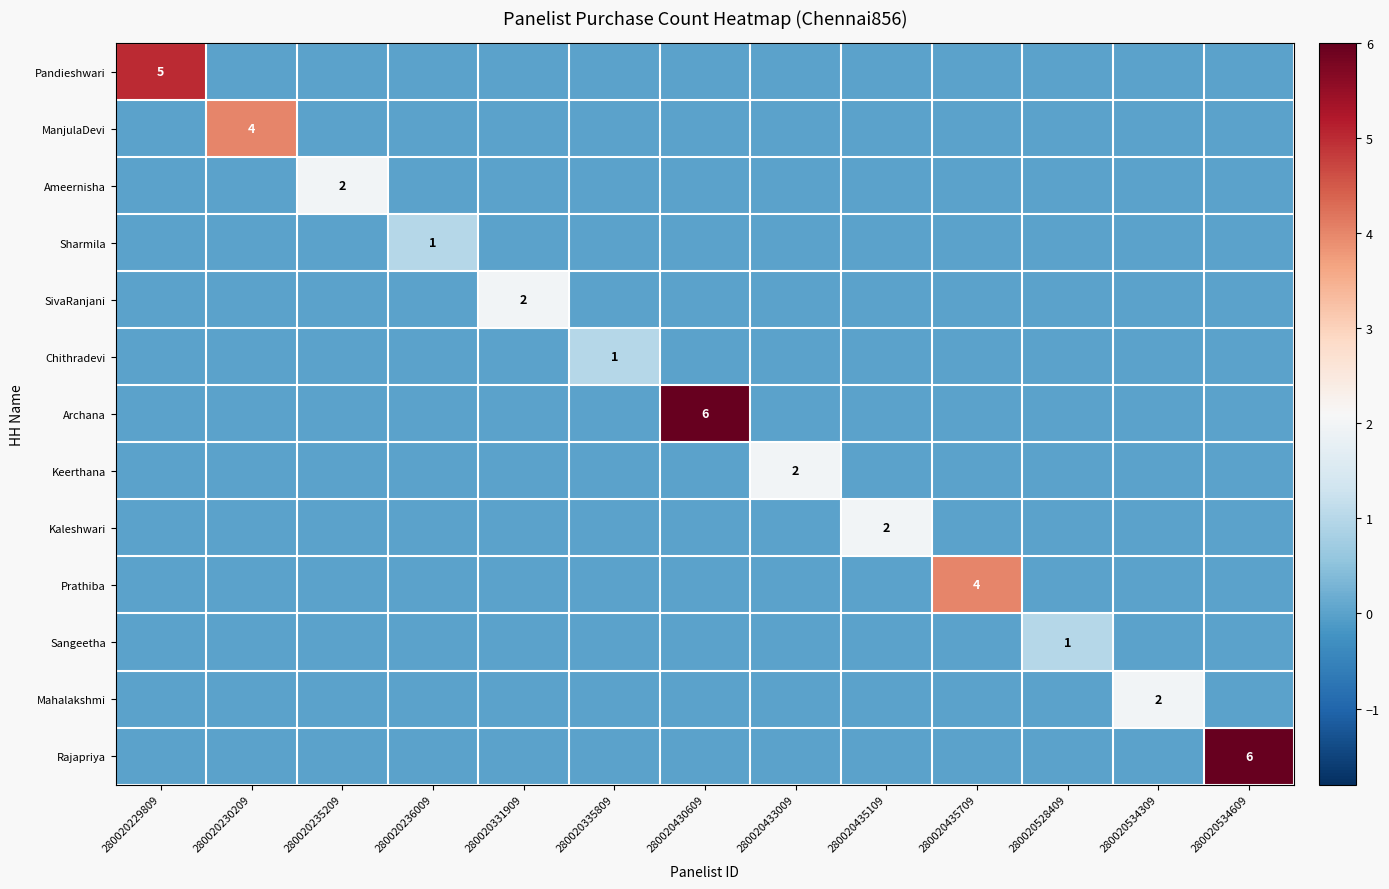

Which series has the largest total across all categories?

Archana